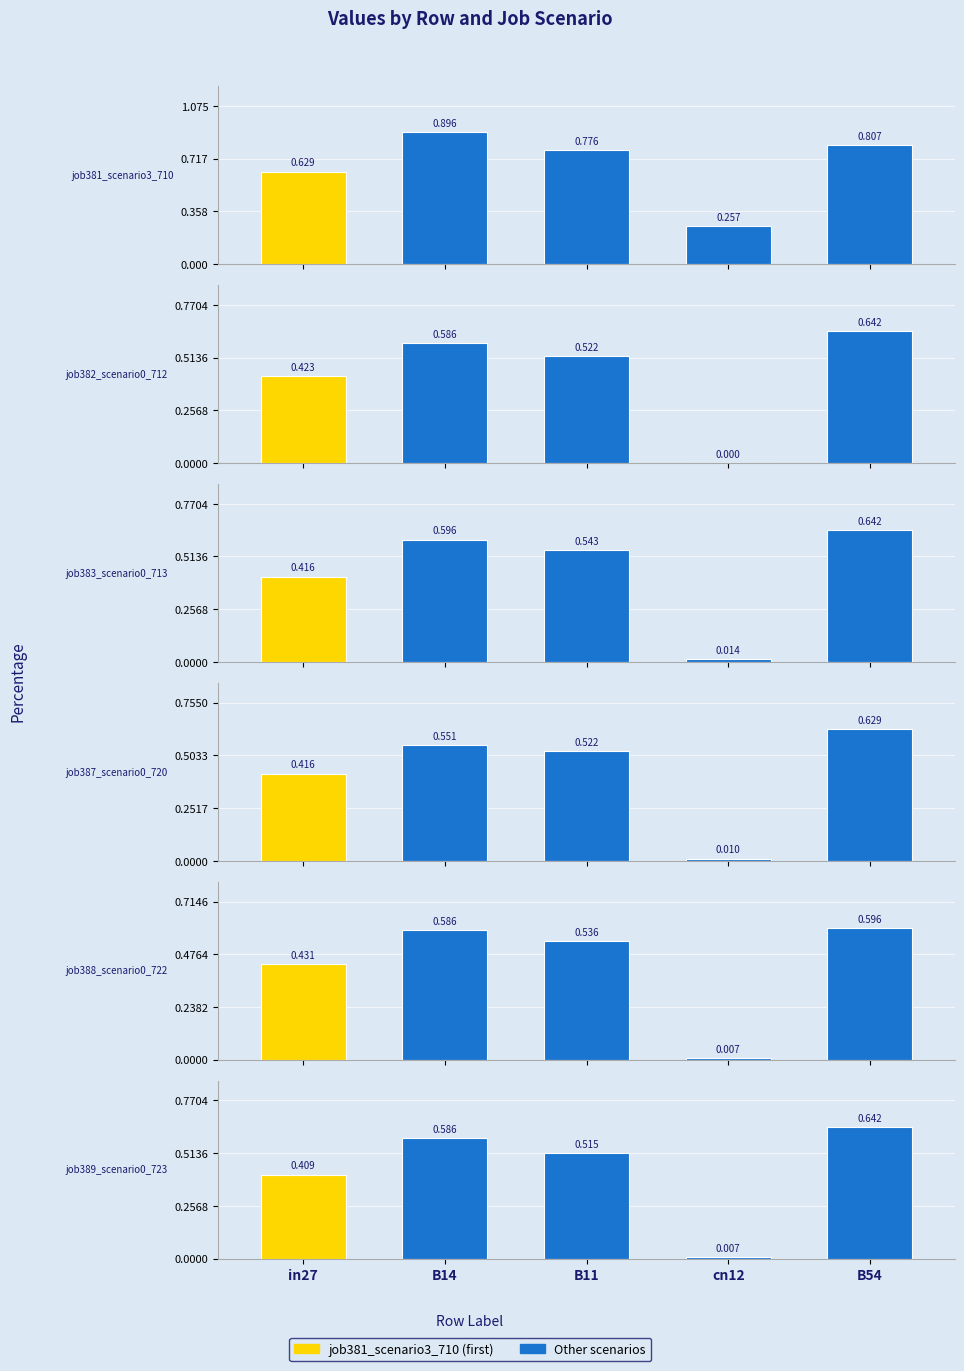

Reading left to right, list all the values displayed in this chart.

job381_scenario3_710: in27=0.6	B14=0.9	B11=0.8	cn12=0.3	B54=0.8
job382_scenario0_712: in27=0.4	B14=0.6	B11=0.5	cn12=0.0	B54=0.6
job383_scenario0_713: in27=0.4	B14=0.6	B11=0.5	cn12=0.0	B54=0.6
job387_scenario0_720: in27=0.4	B14=0.6	B11=0.5	cn12=0.0	B54=0.6
job388_scenario0_722: in27=0.4	B14=0.6	B11=0.5	cn12=0.0	B54=0.6
job389_scenario0_723: in27=0.4	B14=0.6	B11=0.5	cn12=0.0	B54=0.6